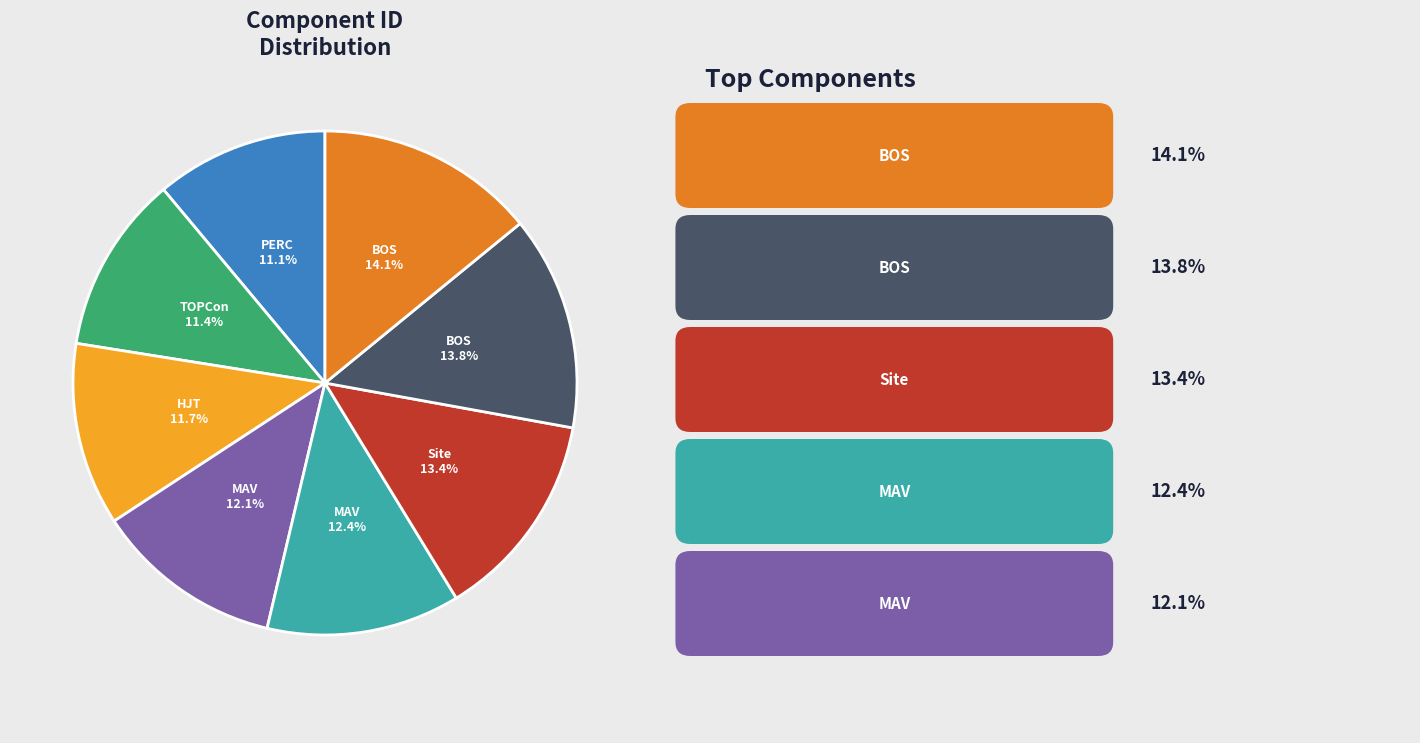

Is there a majority slice in this chart?

No